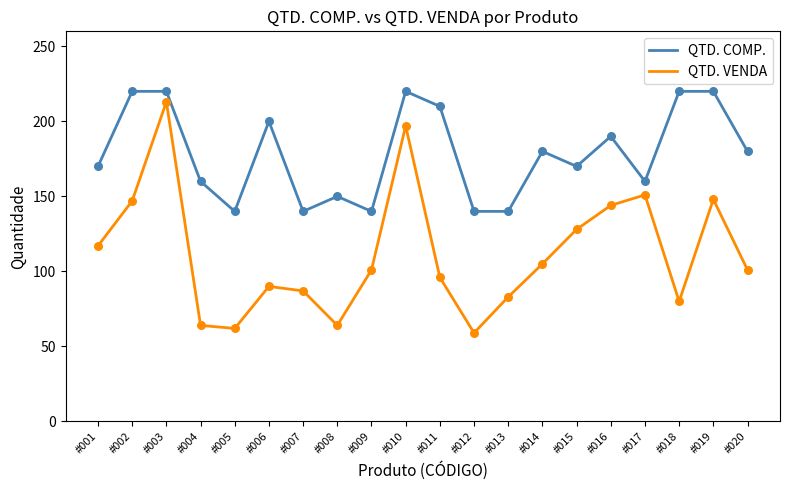

Between #005 and #009, which series saw the biggest shift?

QTD. VENDA